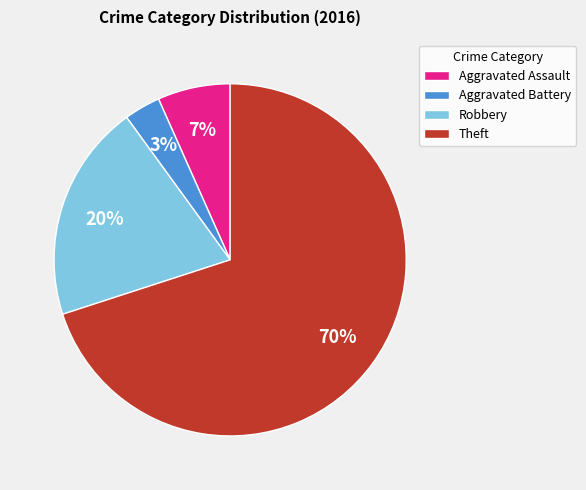

Which has a higher value, Aggravated Assault or Theft?

Theft